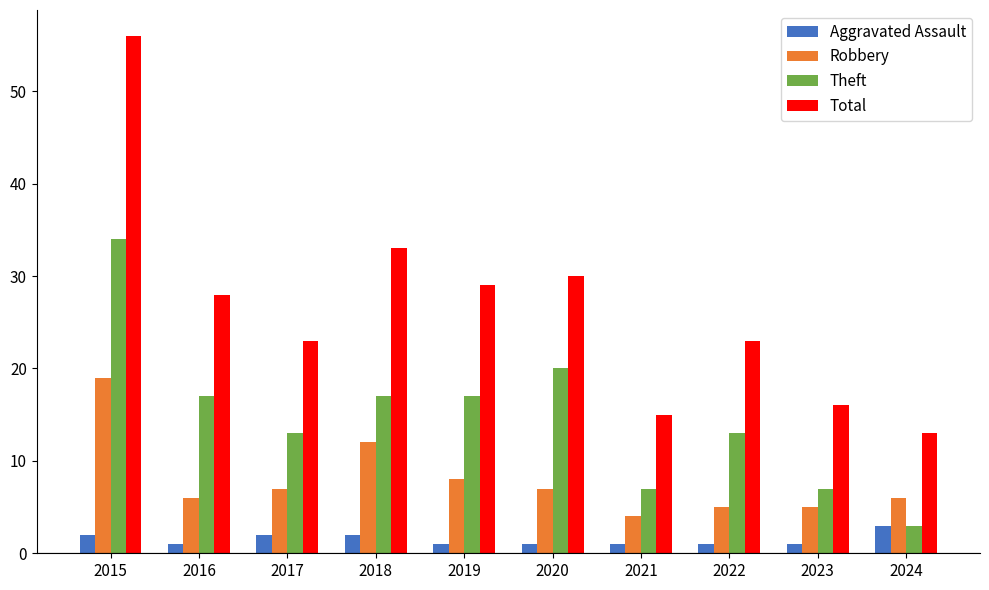

How many distinct data groups are displayed?

4